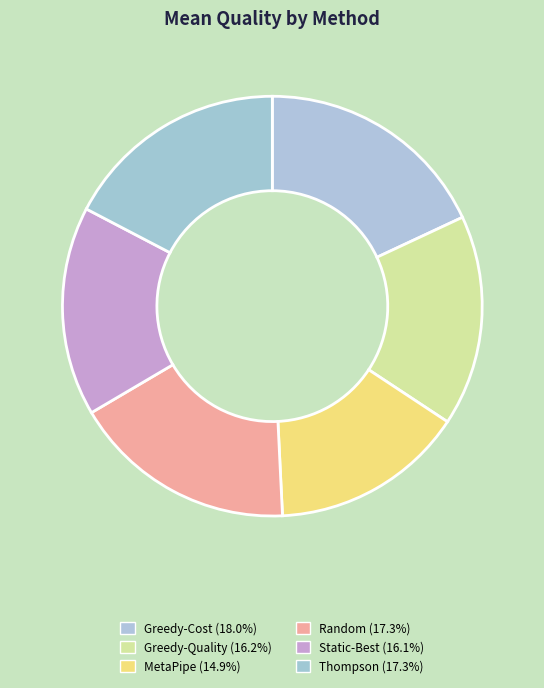

What is the ratio of the value at Greedy-Cost to the value at MetaPipe?

1.2